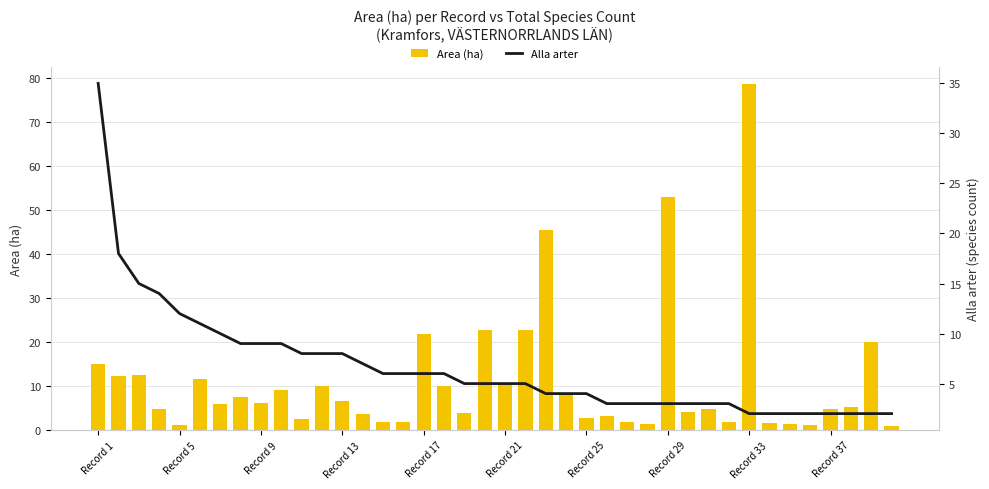

What is the average value of the Alla arter series?

6.7